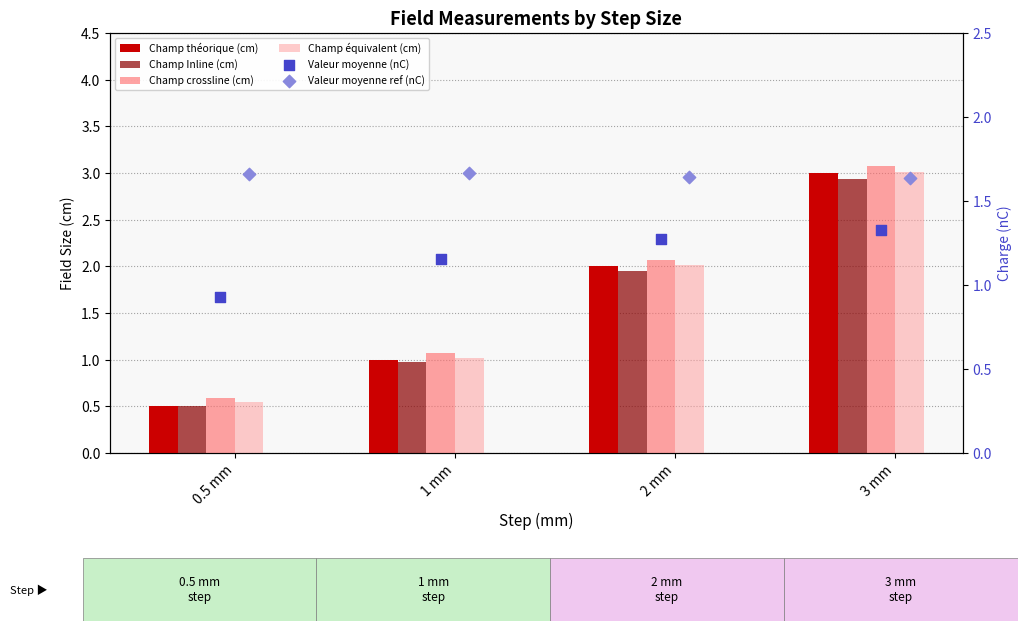

What is the total value across all series at 0.5 mm?

4.7